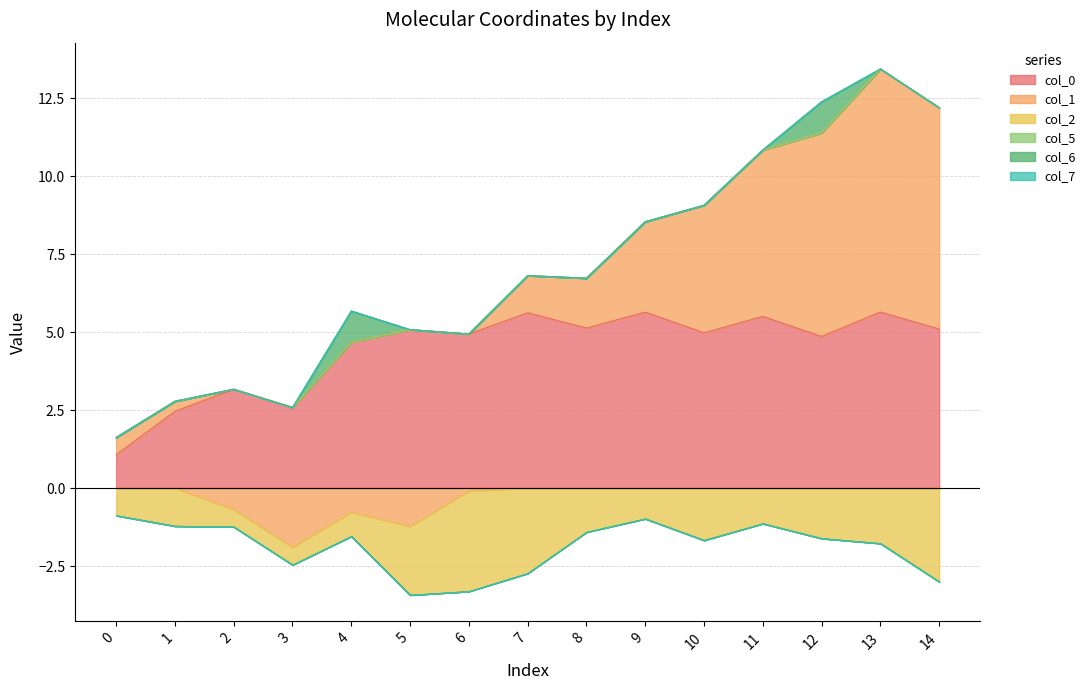

At 11, list the series in order from smallest to largest.

col_2, col_5, col_6, col_7, col_1, col_0